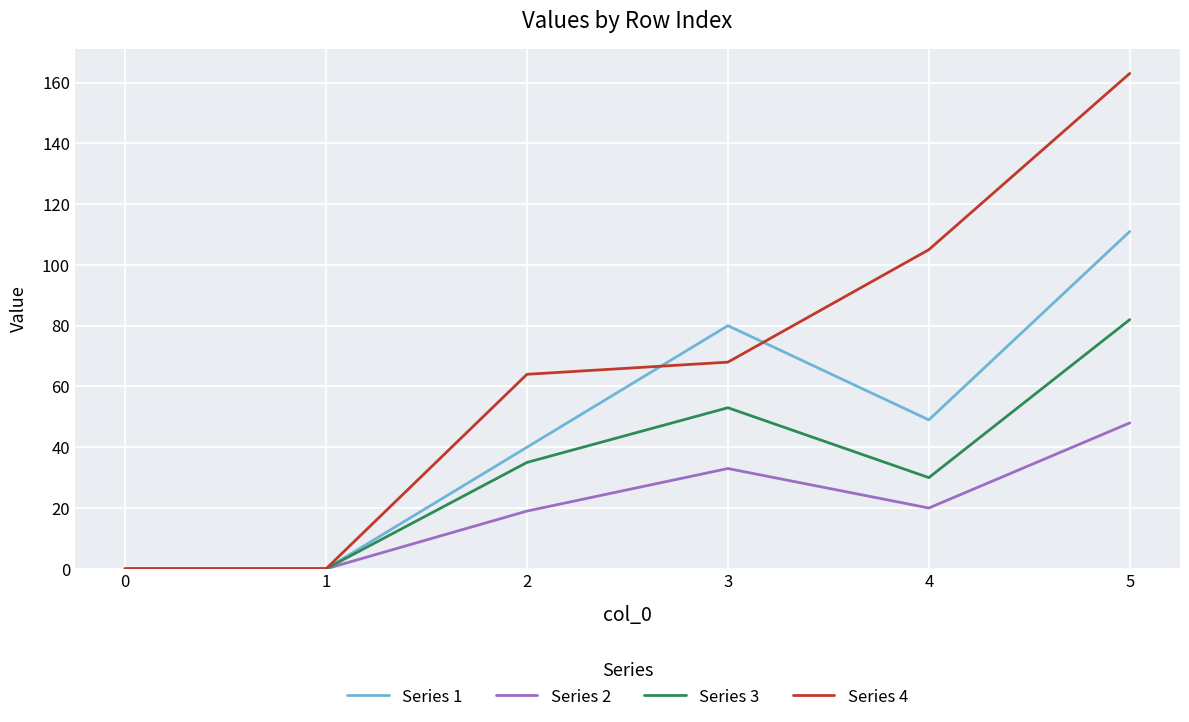

Reading left to right, extract all data points from this chart.

Series 1: 0	0	40	80	49	111
Series 2: 0	0	19	33	20	48
Series 3: 0	0	35	53	30	82
Series 4: 0	0	64	68	105	163